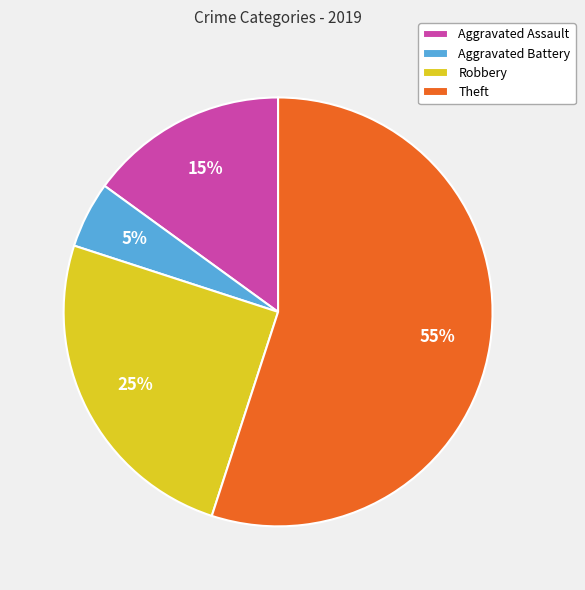

Which slice is the largest?

Theft